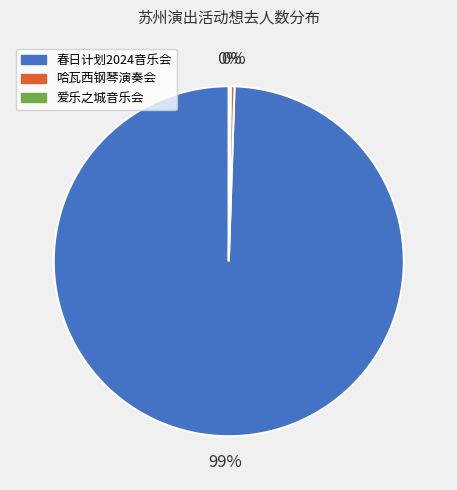

Is there a majority slice in this chart?

Yes